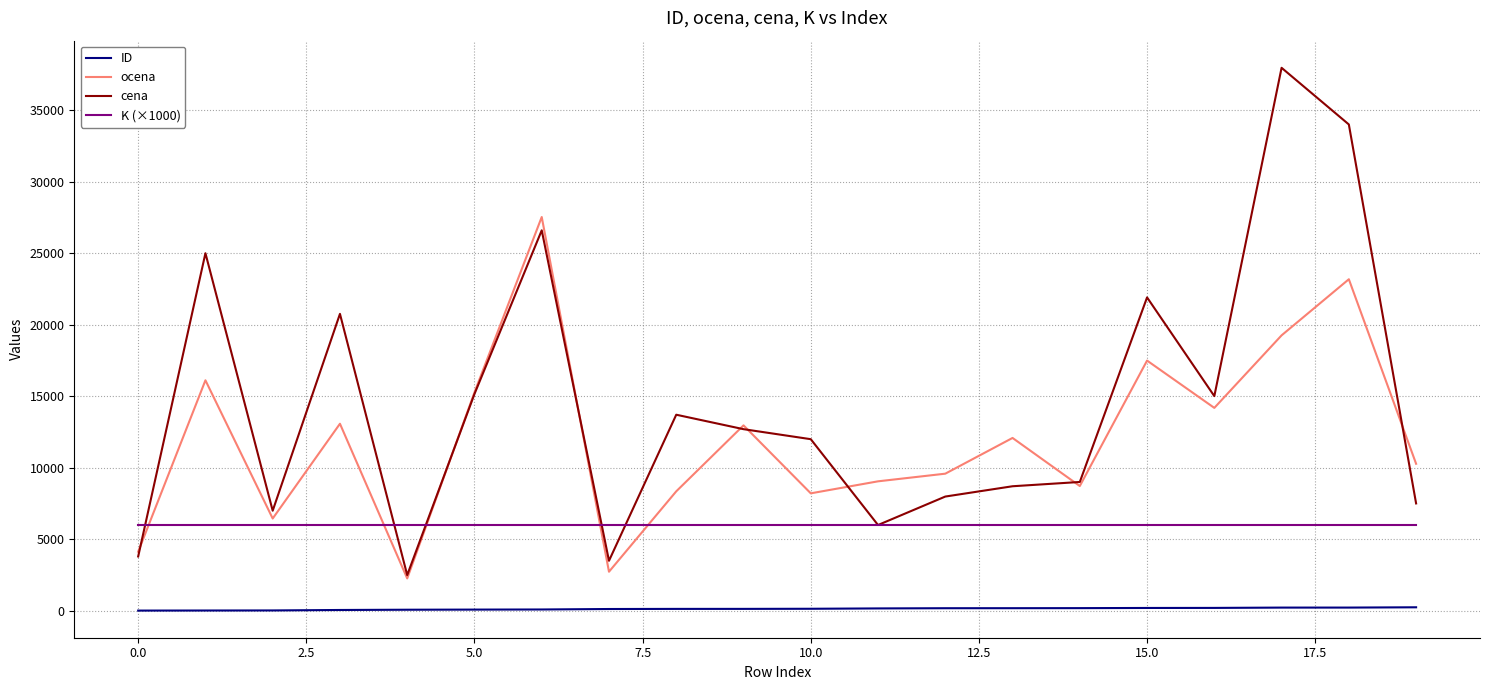

What is the highest value of the K (×1000) series?

6000.0